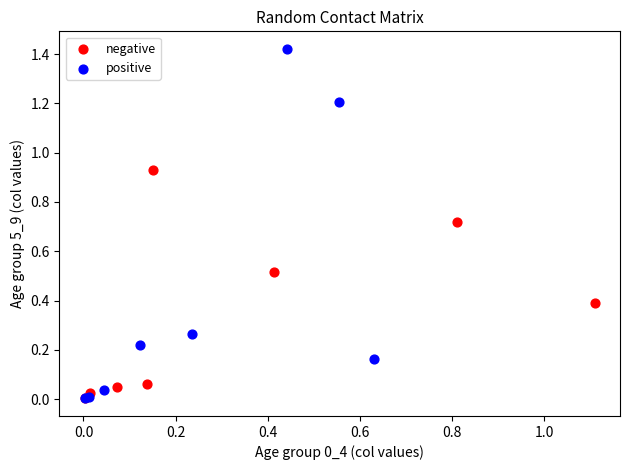

Which series reaches the maximum Y coordinate?

positive